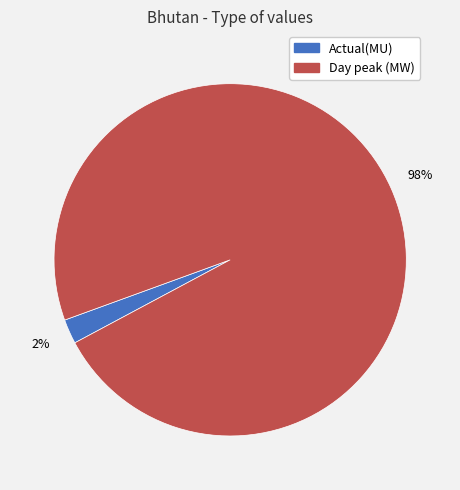

Which slice is the largest?

Day peak (MW)